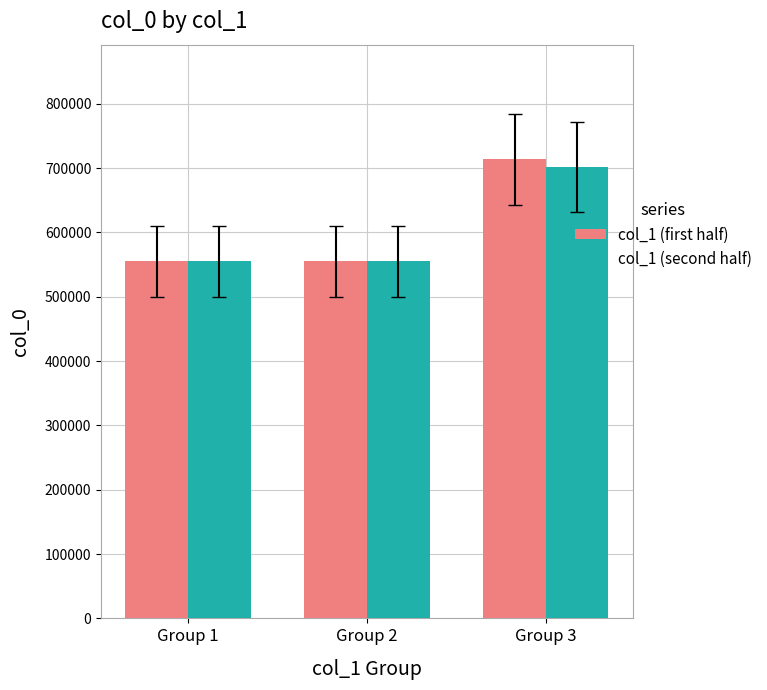

Which series changed the most between Group 1 and Group 3?

col_1 (first half)